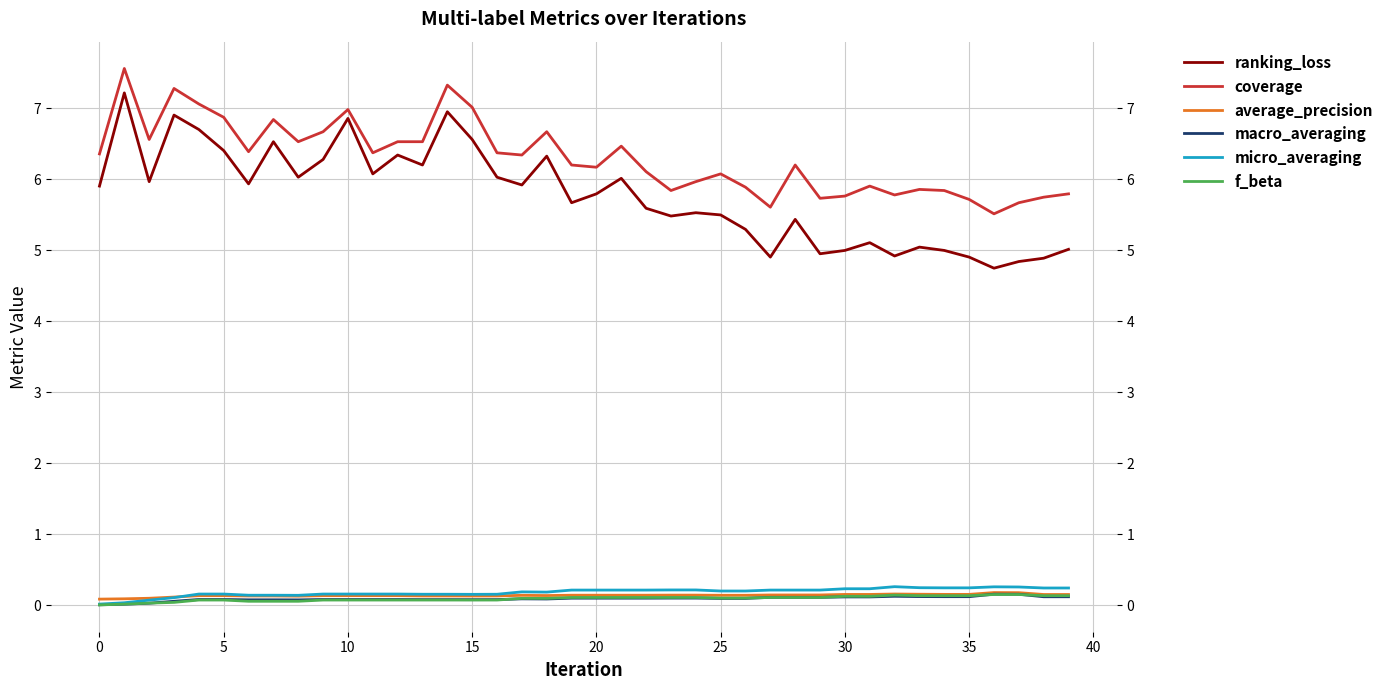

True or false: micro_averaging has more than 2 interior local peaks.

True